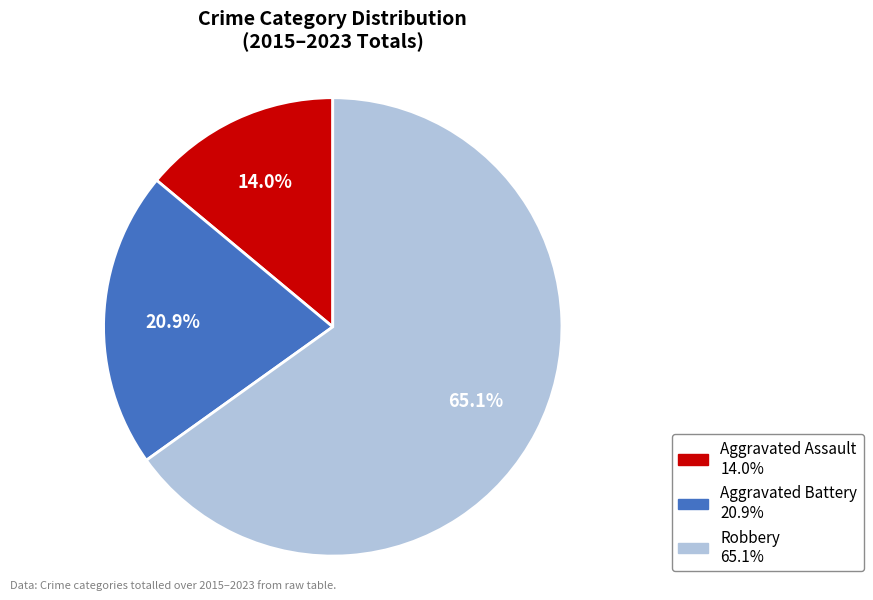

Is there a majority slice in this chart?

Yes